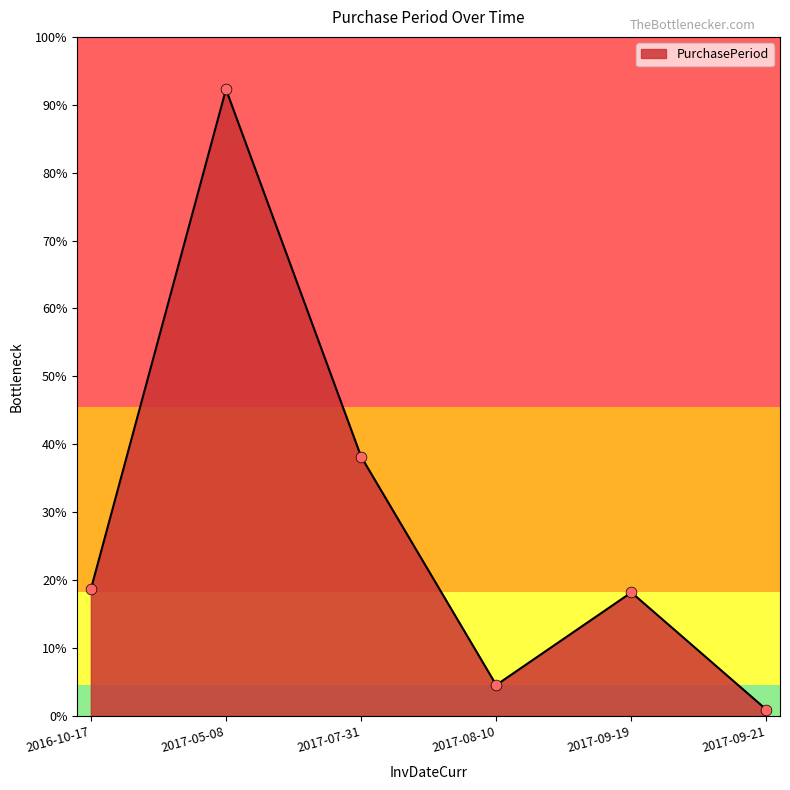

Which has a higher value, 2017-05-08 or 2017-08-10?

2017-05-08